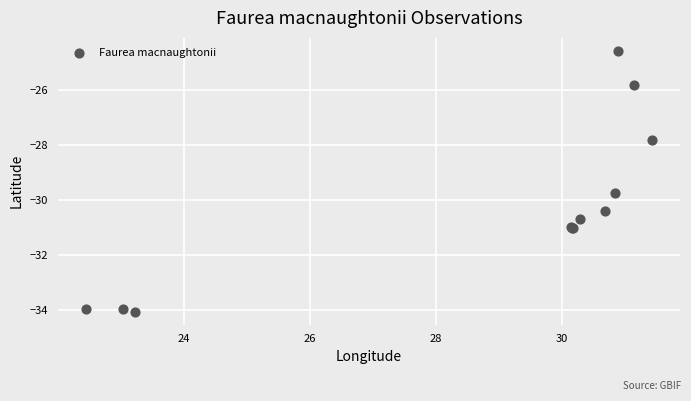

What Y value in the scatter plot is closest to -29?

-29.7